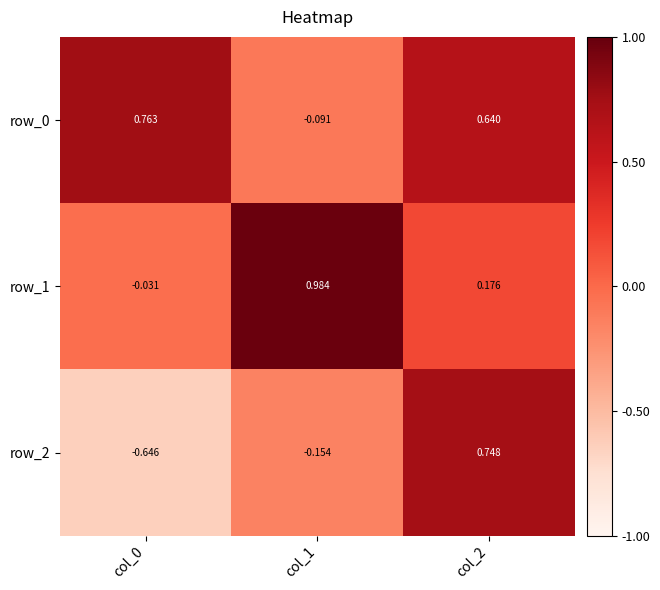

How many distinct data groups are displayed?

3